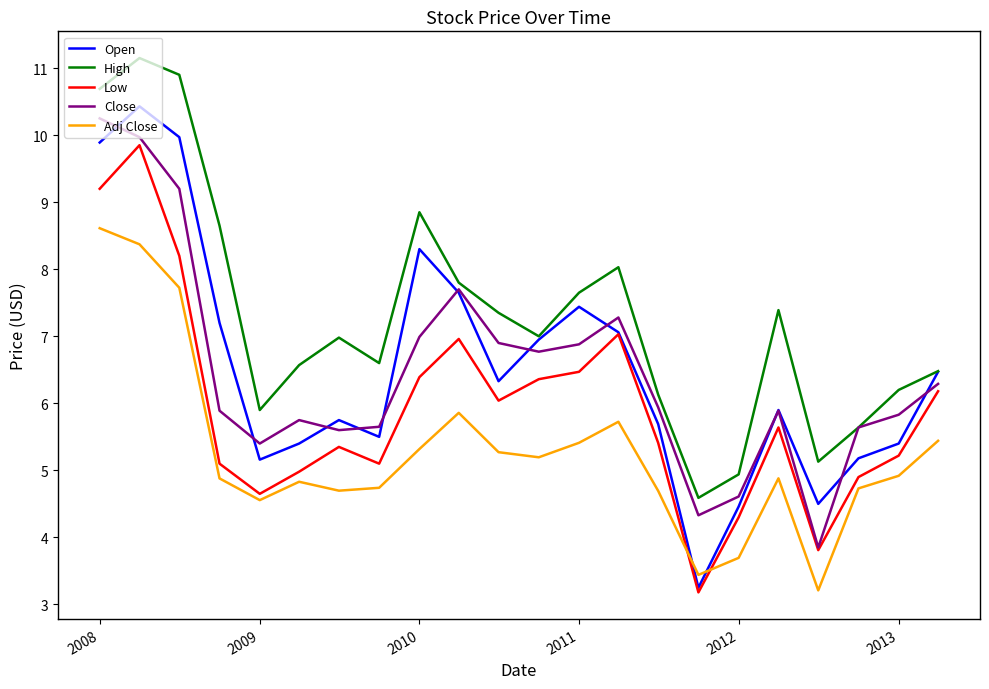

True or false: High and Low cross at least once.

False